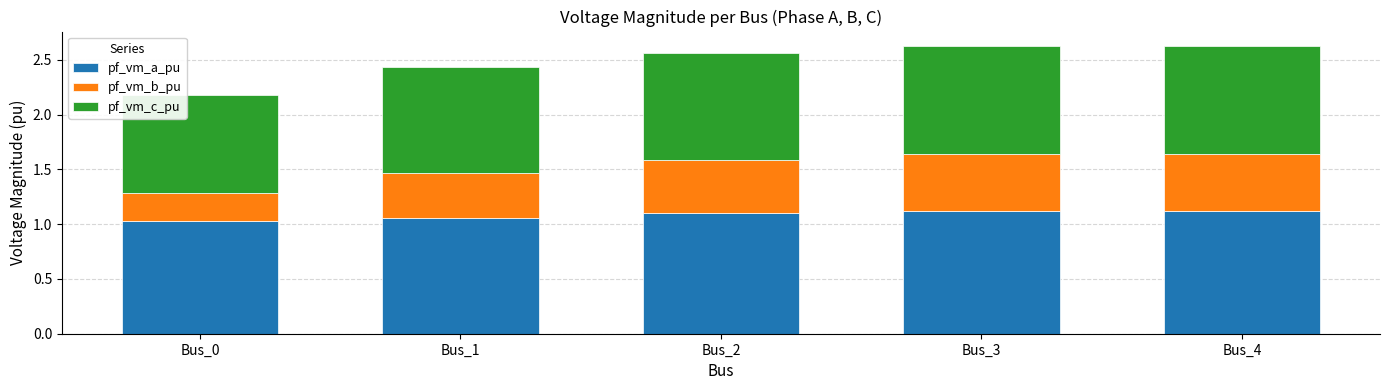

What is the total value across all series at Bus_3?

2.6